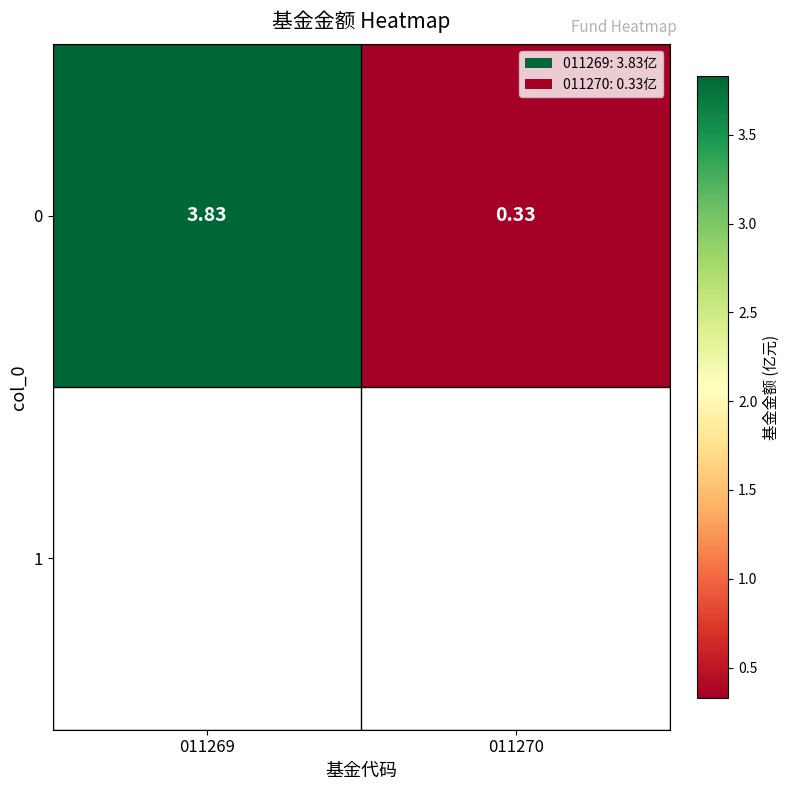

Which category has the highest value across all series?

011269